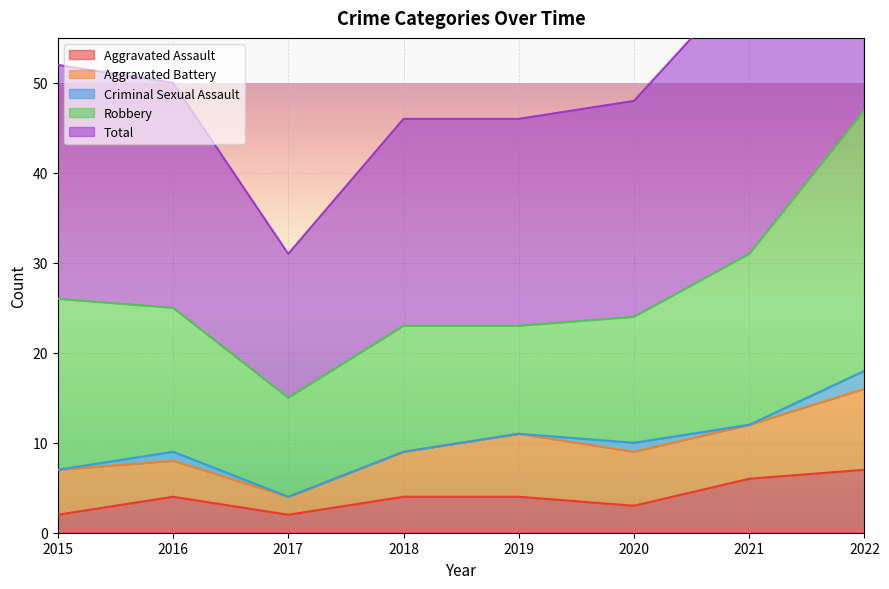

The Aggravated Assault series shows 1 at 2015. True or false?

False